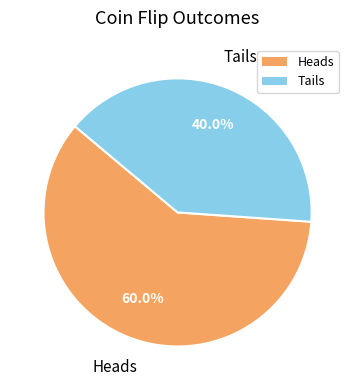

Is the sum of Heads and Tails greater than half?

Yes